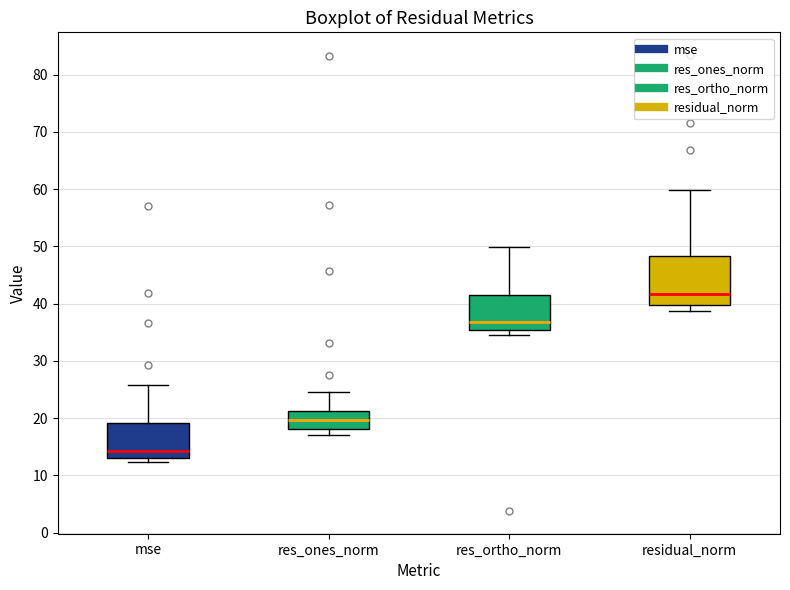

Reading left to right, transcribe this box plot: for each box, give where its median line is, the range the box spans, and where its two whiskers end, as read against the y-axis. The values are not printed on the chart, so give them approximately, as read against the axis.

mse: median 14, box 13 to 19, whiskers 12 to 26
res_ones_norm: median 20, box 18 to 21, whiskers 17 to 25
res_ortho_norm: median 37, box 35 to 41, whiskers 35 (just below the box's lower edge) to 50
residual_norm: median 42, box 40 to 48, whiskers 39 to 60